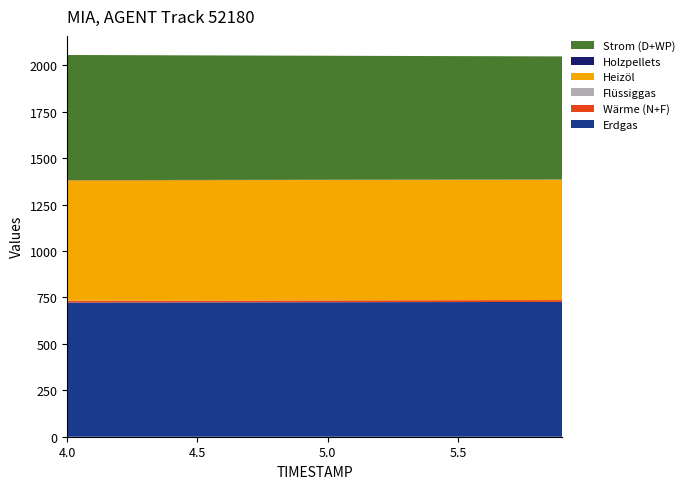

Reading left to right, extract all data points from this chart.

Erdgas: 722.3	722.5	722.7	722.9	723.1	723.3	723.5	723.6	723.8	724.0	724.2	724.4	724.5	724.7	724.9	725.1	725.2	725.4	725.6	725.8
Wärme (N+F): 10.0	10.0	10.0	10.0	10.0	10.0	10.0	10.0	10.0	10.0	10.0	10.0	10.0	10.0	10.0	10.0	10.0	10.0	10.0	10.0
Flüssiggas: 0.0	0.0	0.0	0.0	0.0	0.0	0.0	0.0	0.0	0.0	0.0	0.0	0.0	0.0	0.0	0.0	0.0	0.0	0.0	0.0
Heizöl: 648.3	648.3	648.3	648.3	648.3	648.3	648.3	648.3	648.3	648.3	648.3	648.3	648.3	648.3	648.3	648.3	648.3	648.3	648.3	648.3
Holzpellets: 1.0	1.0	1.0	1.0	1.0	1.0	1.0	1.0	1.0	1.0	1.0	1.0	1.0	1.0	1.0	1.0	1.0	1.0	1.0	1.0
Strom (D+WP): 673.7	673.0	672.4	671.8	671.2	670.6	670.0	669.4	668.8	668.3	667.7	667.1	666.5	665.9	665.4	664.8	664.2	663.7	663.1	662.6